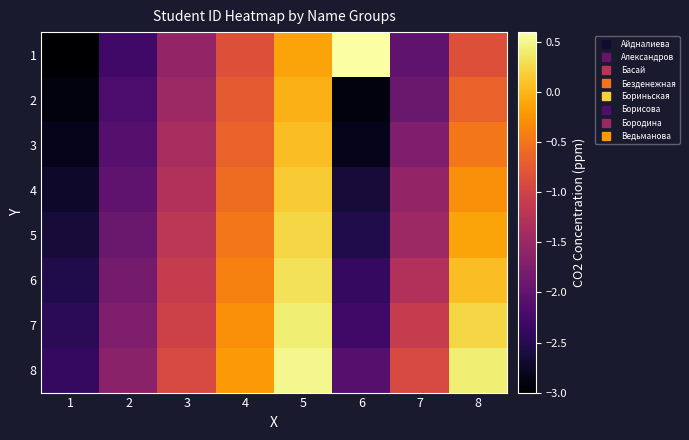

What is the spread (max minus min) of values at 3?

0.6